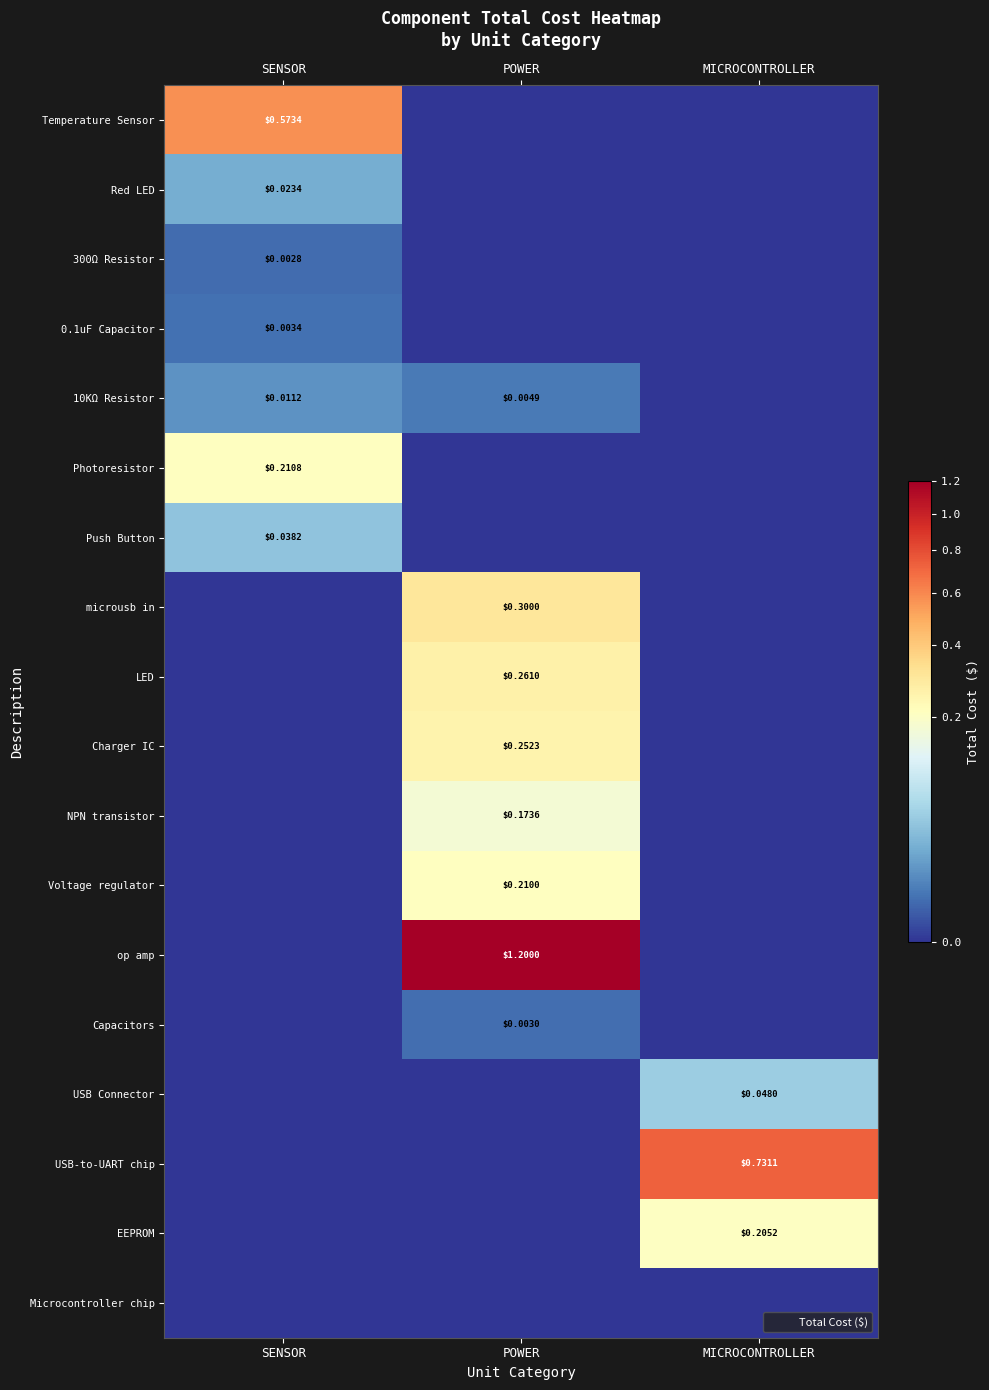

The Temperature Sensor series shows 0.0 at POWER. True or false?

True